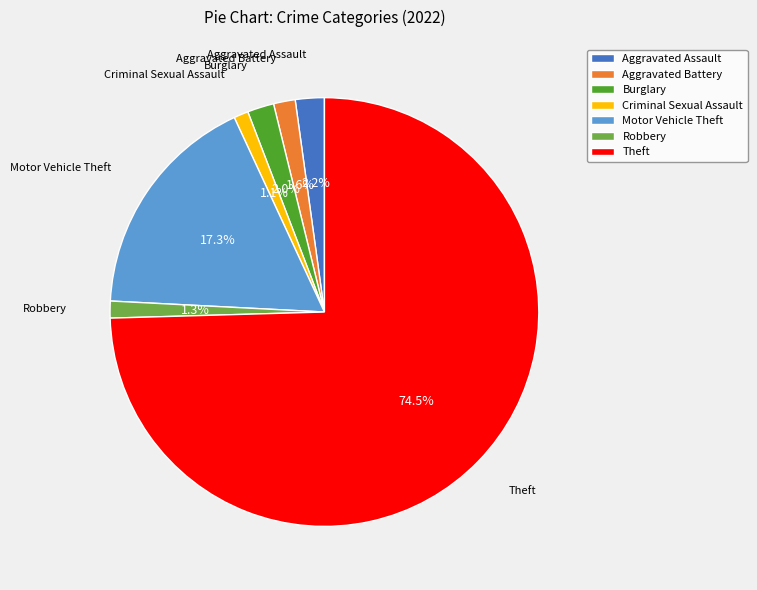

Which slice represents more than half of the pie?

Theft